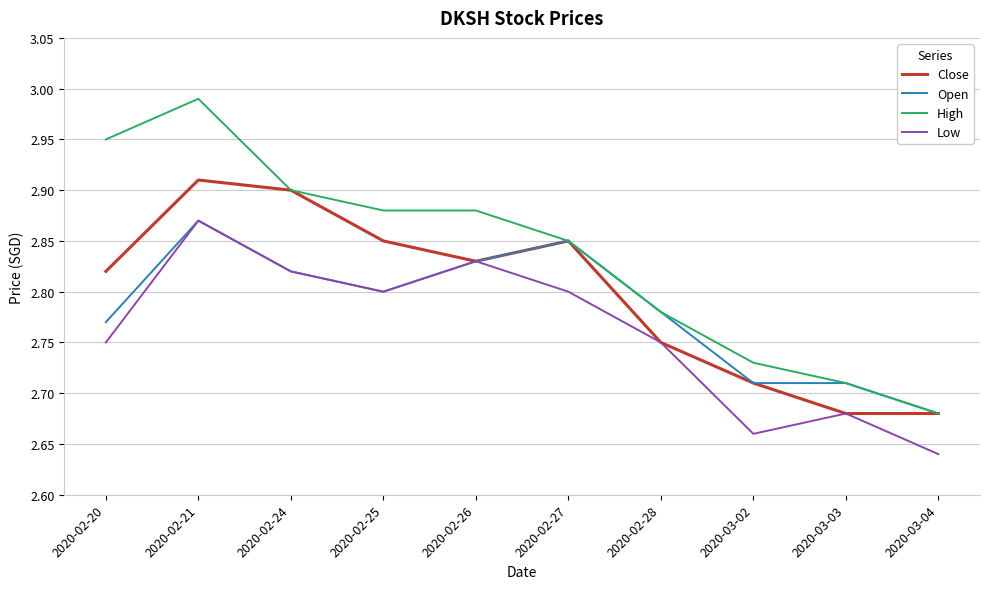

At which label is Open closest to 2?

2020-03-04